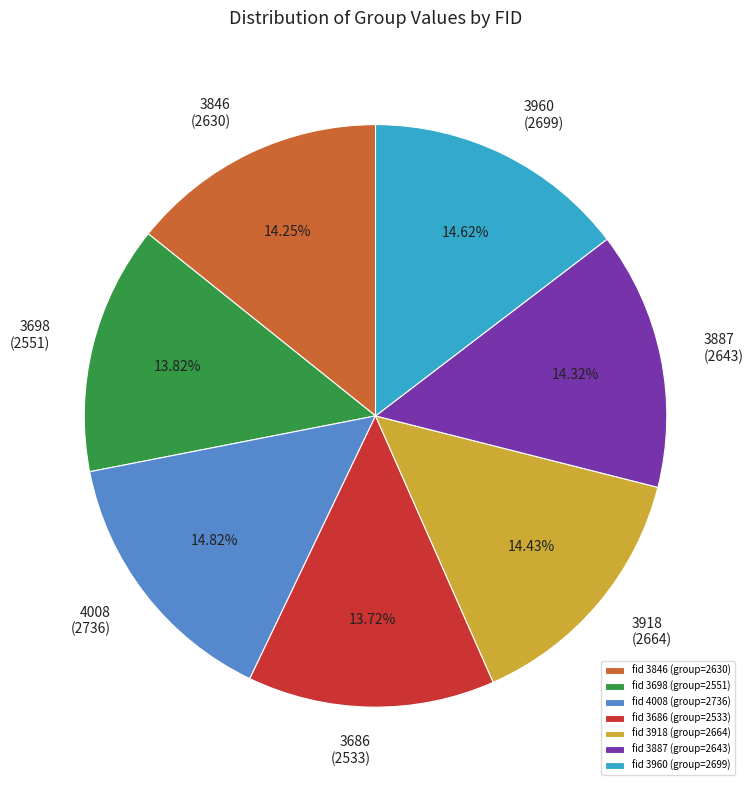

To the nearest percent, what percentage of the pie is 3960?

15%